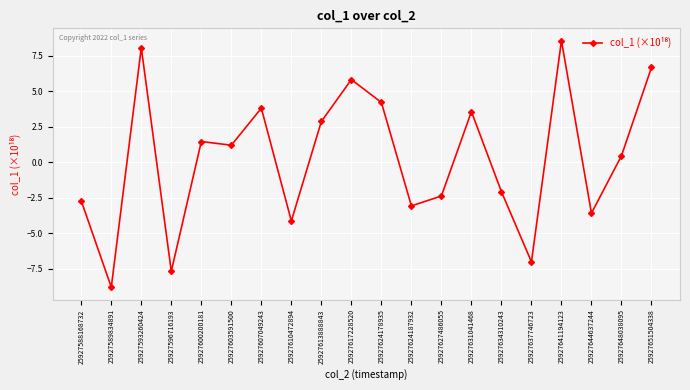

Reading right to left, transcribe all the data shown in this chart.

6.7	0.5	-3.6	8.6	-7.0	-2.1	3.6	-2.4	-3.1	4.2	5.8	2.9	-4.1	3.8	1.2	1.5	-7.7	8.0	-8.8	-2.7